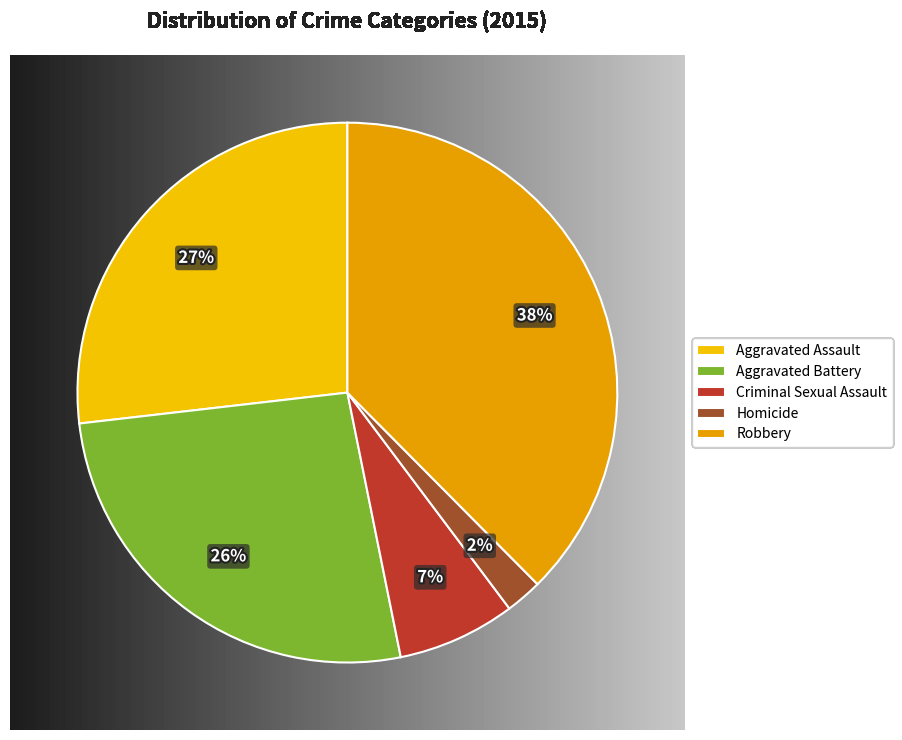

Is Aggravated Battery the majority of the pie?

No